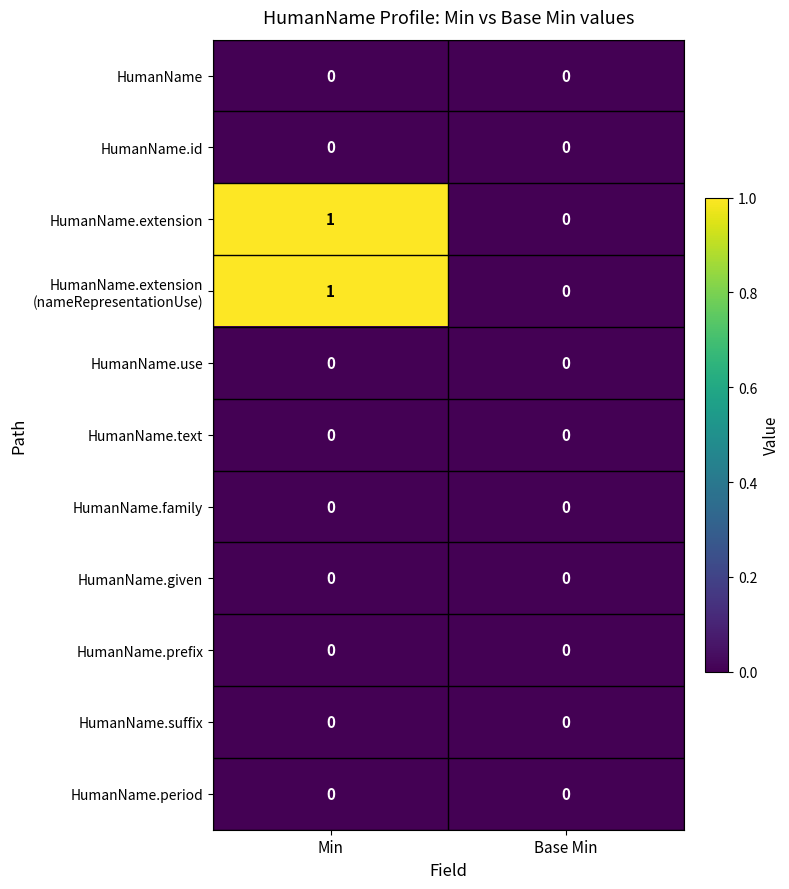

What is the total value across all series at Min?

2